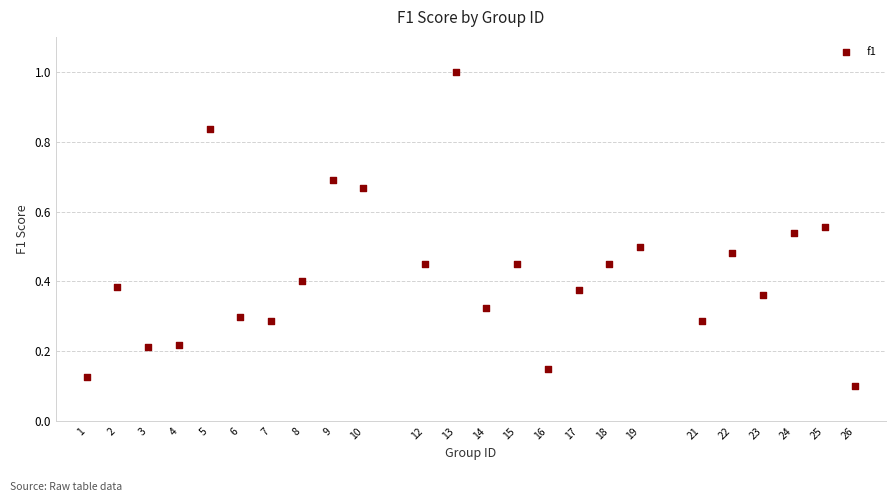

What is the range of X values (max minus min)?

25.0